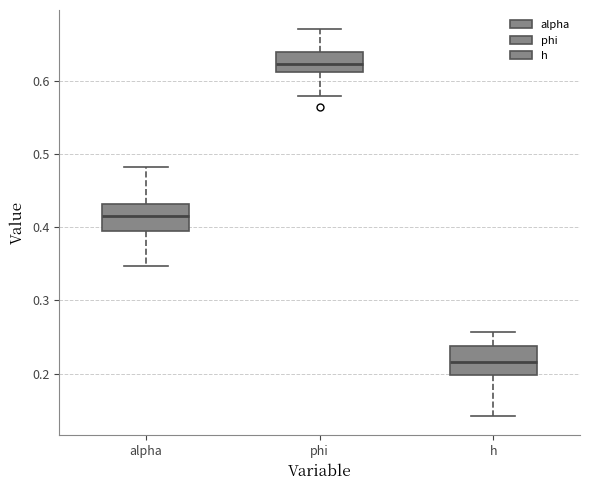

Where is the upper edge of the box for h on the y-axis? The values are not printed on the chart, so give them approximately, as read against the axis.

0.24